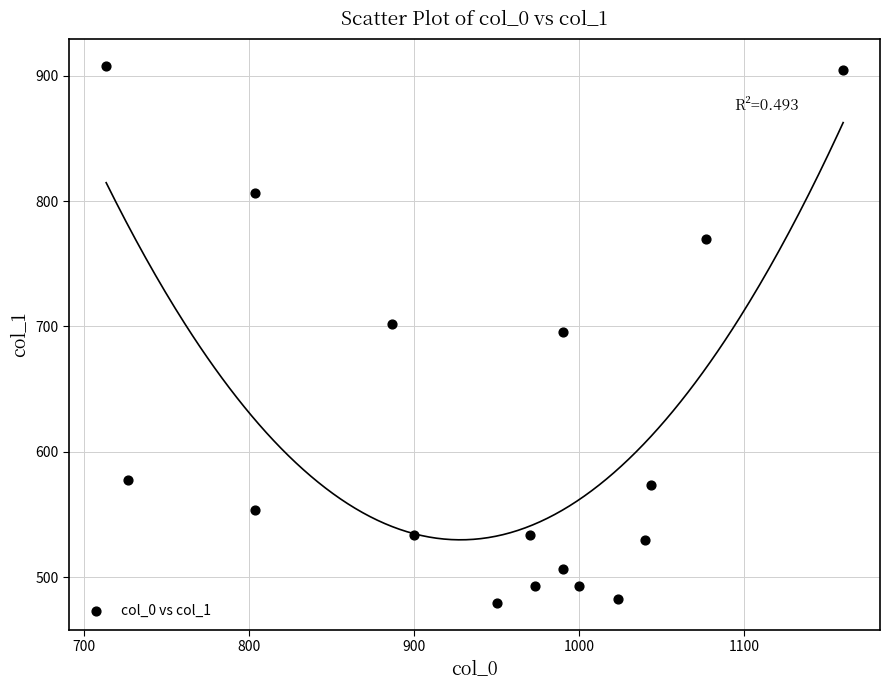

What is the range of X values (max minus min)?

446.7